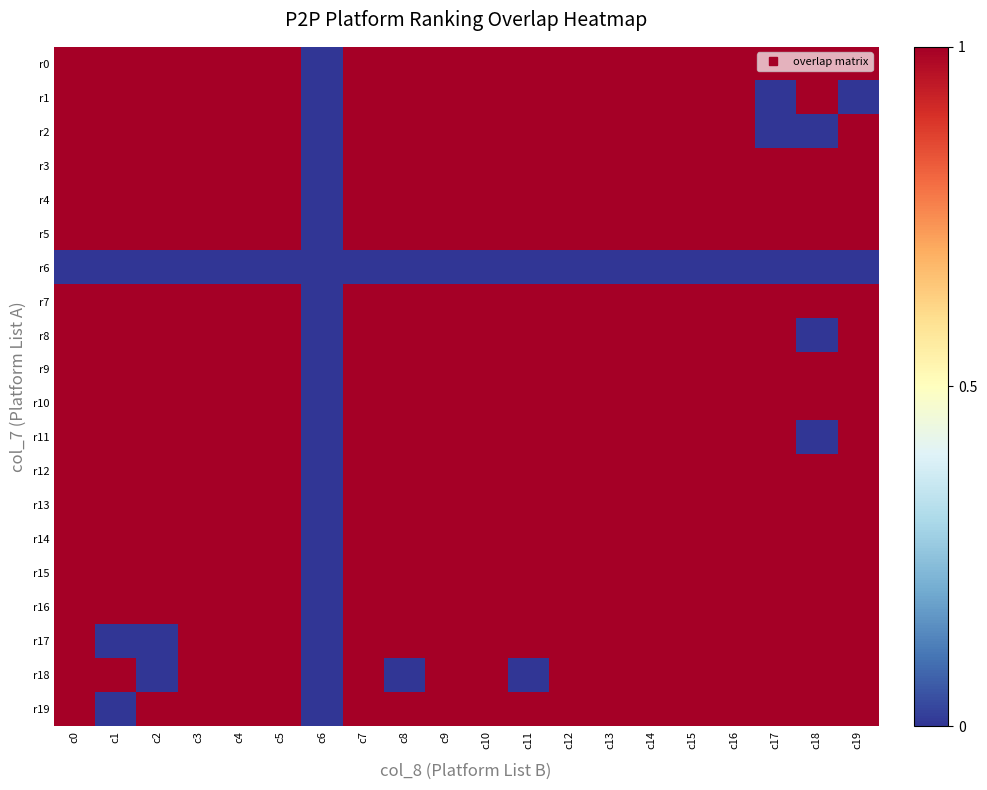

At which category is the sum across all series the highest?

c0